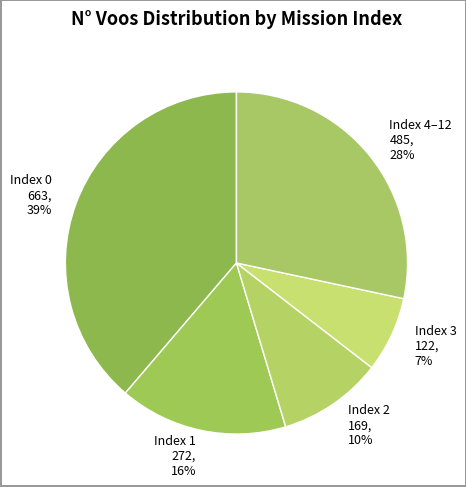

Is Index 3 122, 7% the majority of the pie?

No